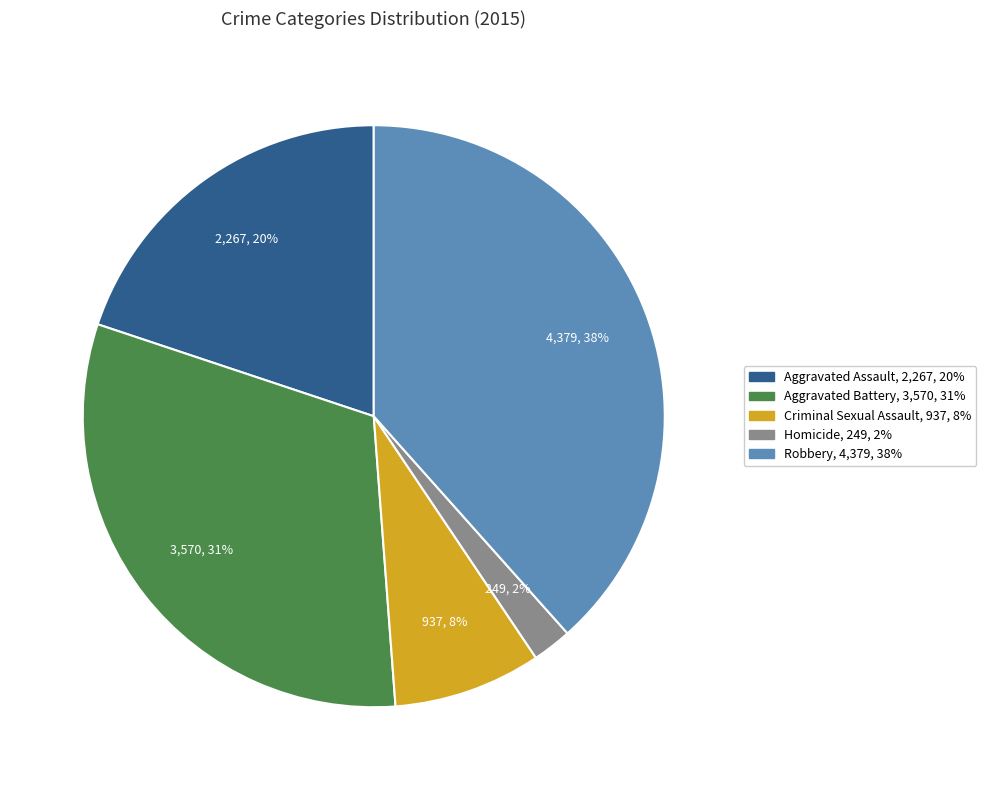

Is it true that Robbery is 38% of the pie?

True